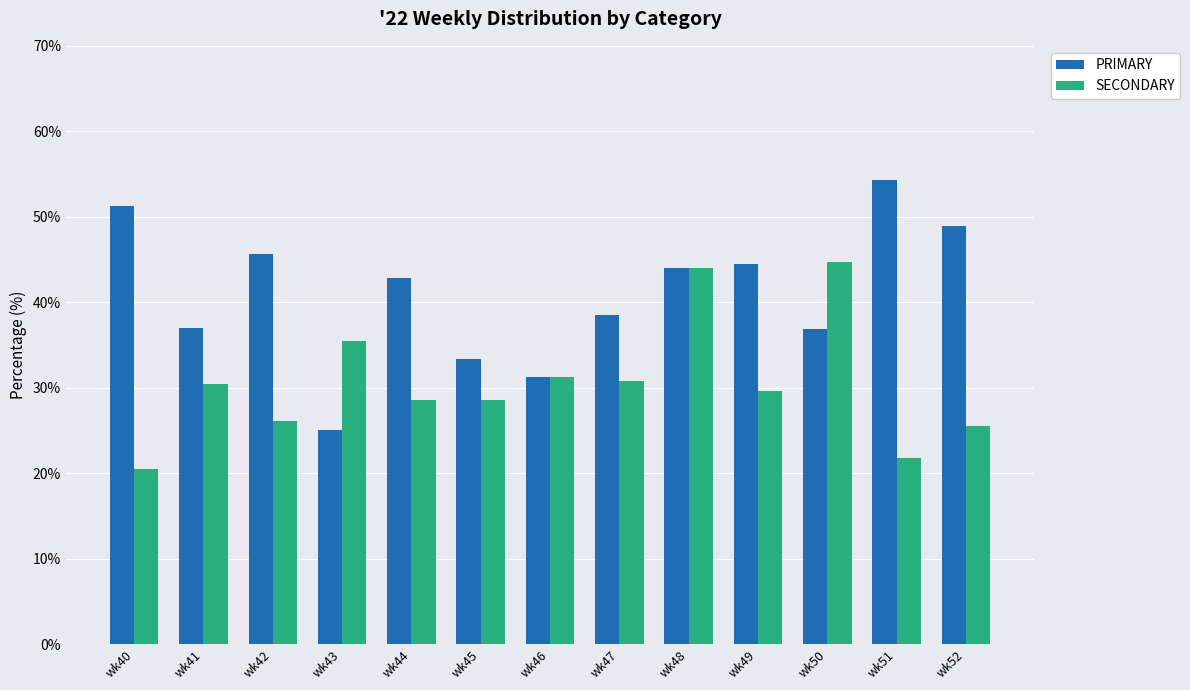

Rank the series by their average value, from lowest to highest.

SECONDARY, PRIMARY